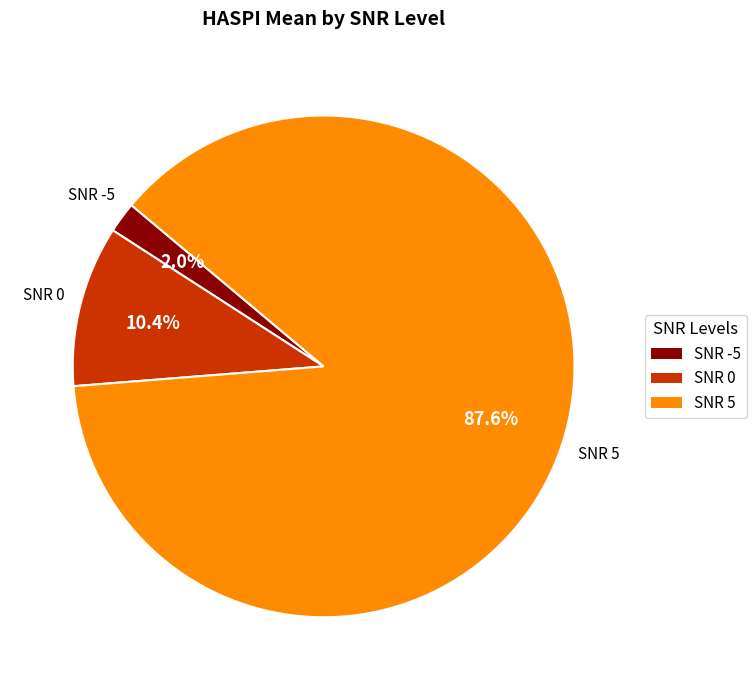

To the nearest percent, what percentage of the pie is SNR 0?

11%